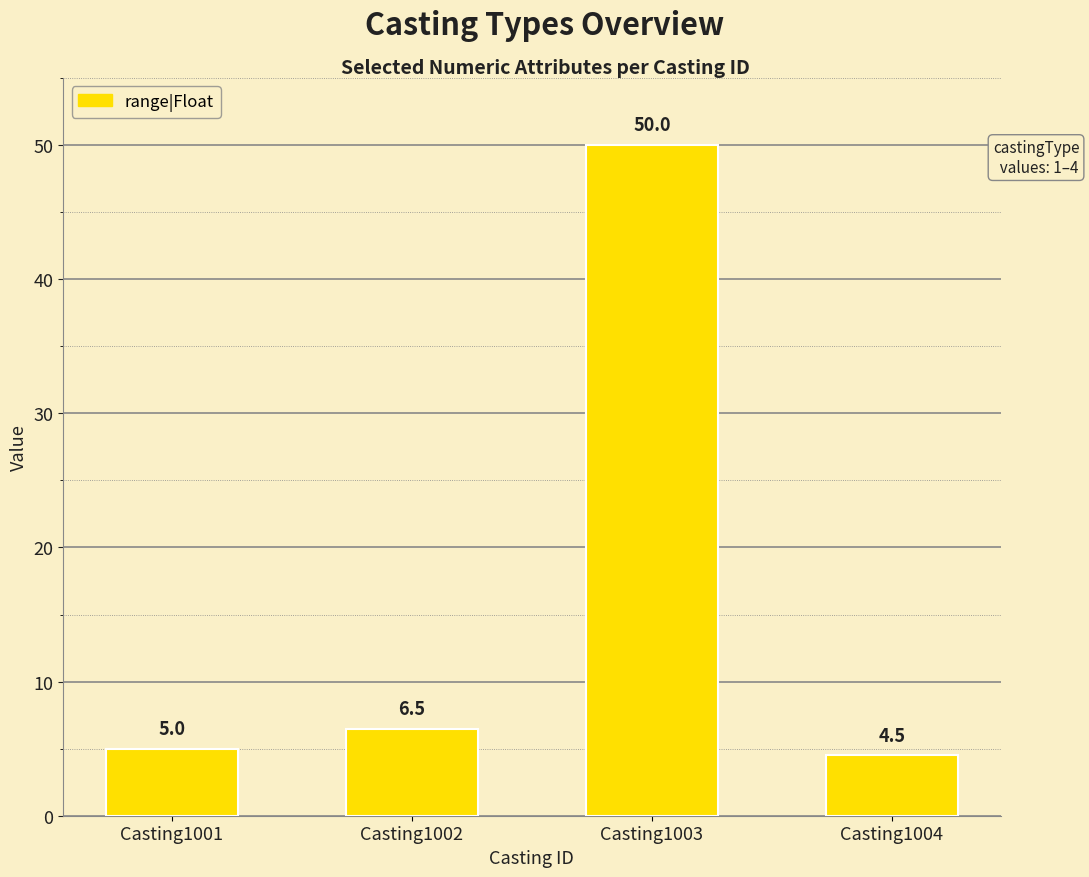

Are the bars horizontal?

No